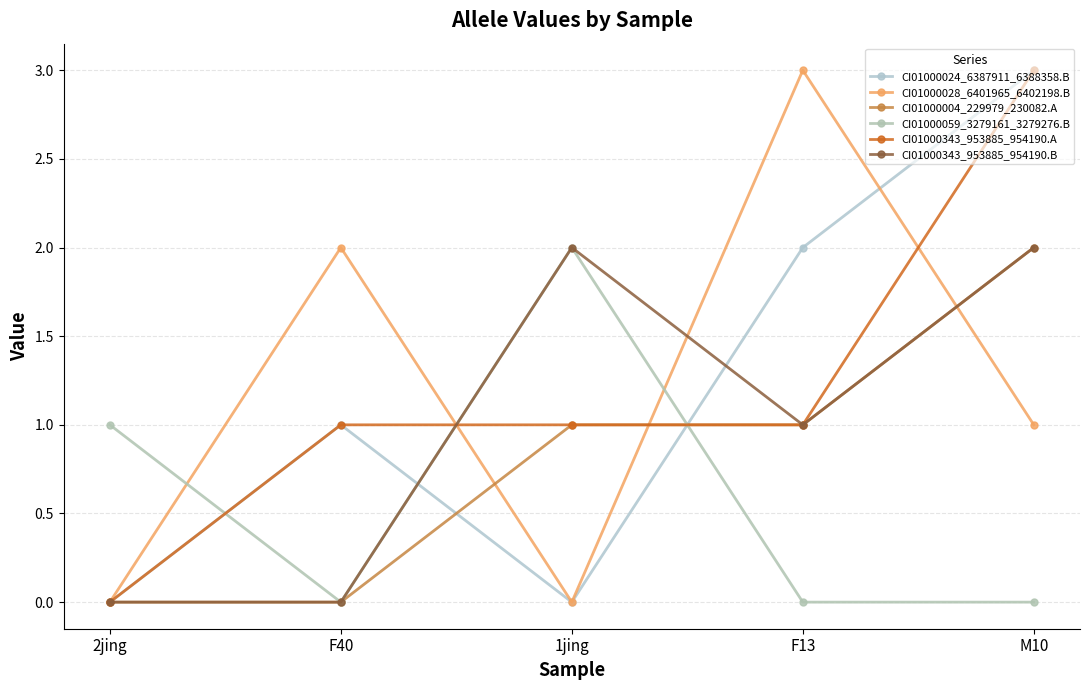

How many lines are shown in the chart?

6